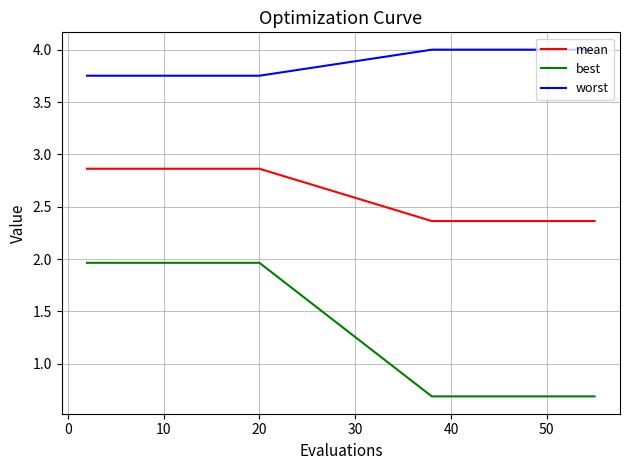

List the series in order of their peak value, lowest first.

best, mean, worst